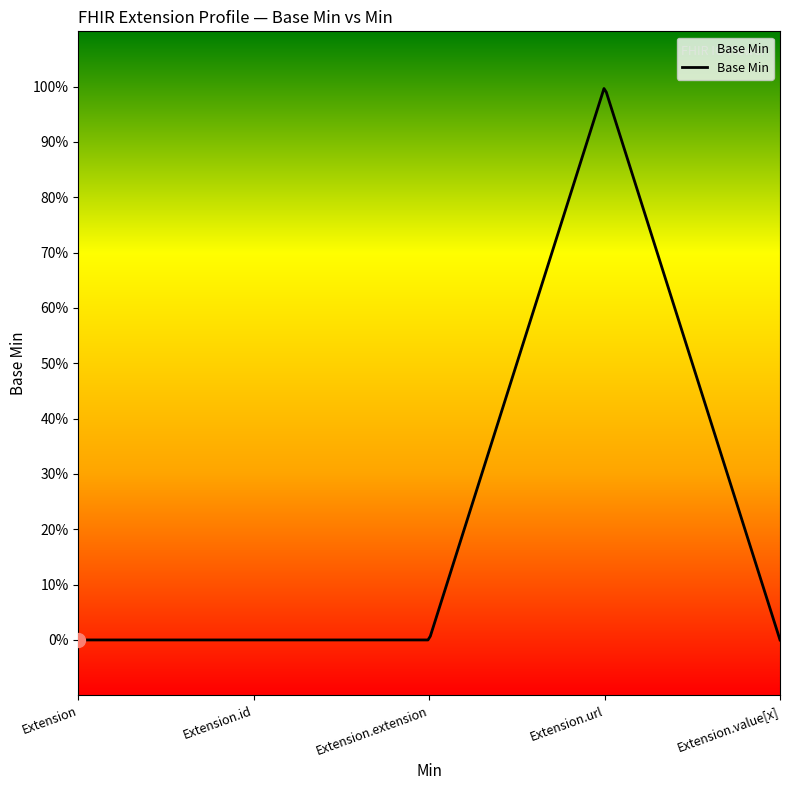

Does the chart display data point markers on the line(s)?

No